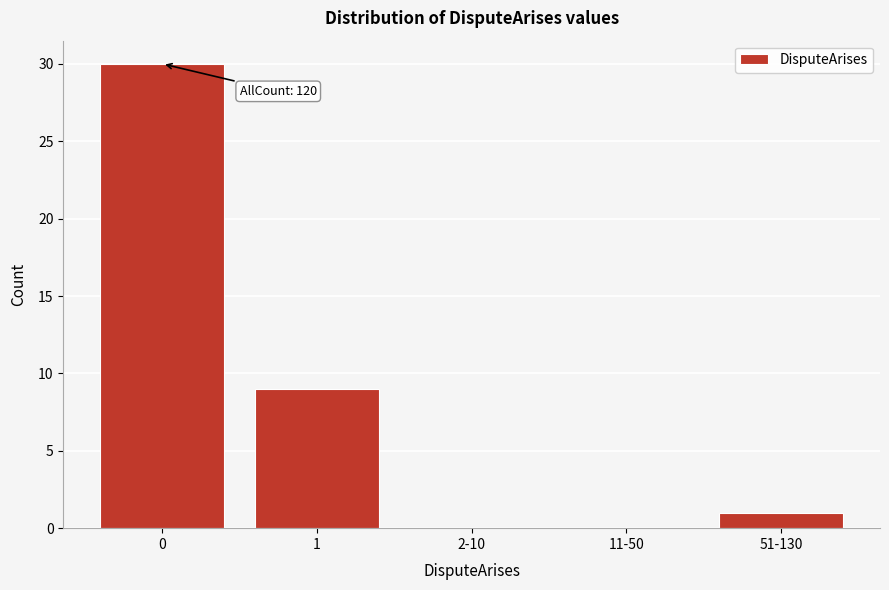

Reading left to right, list all the values displayed in this chart.

0=30	1=9	2-10=0	11-50=0	51-130=1